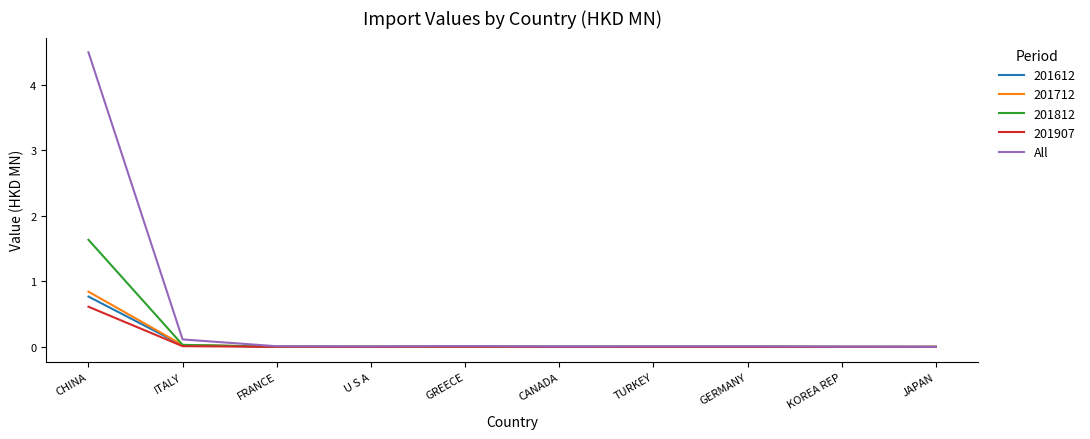

Which series has the widest spread of values?

All